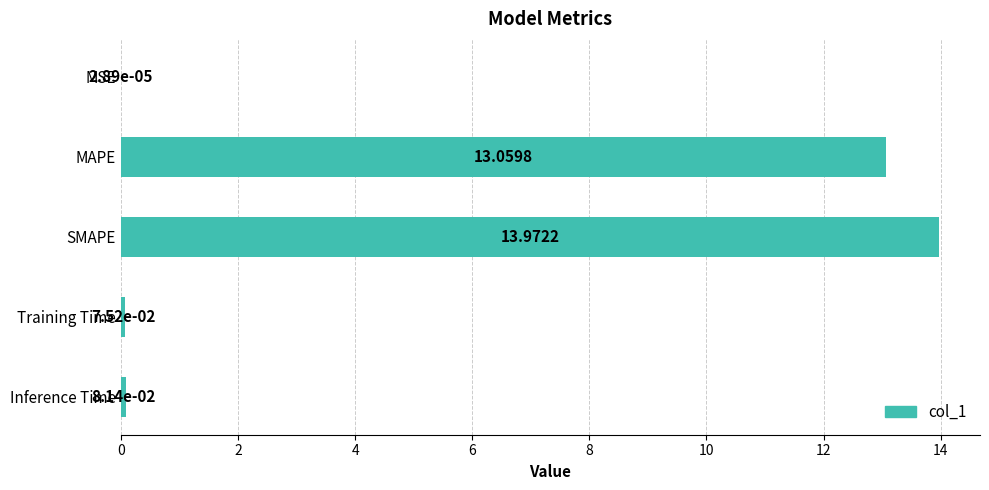

At which label is the value closest to 6?

Inference Time